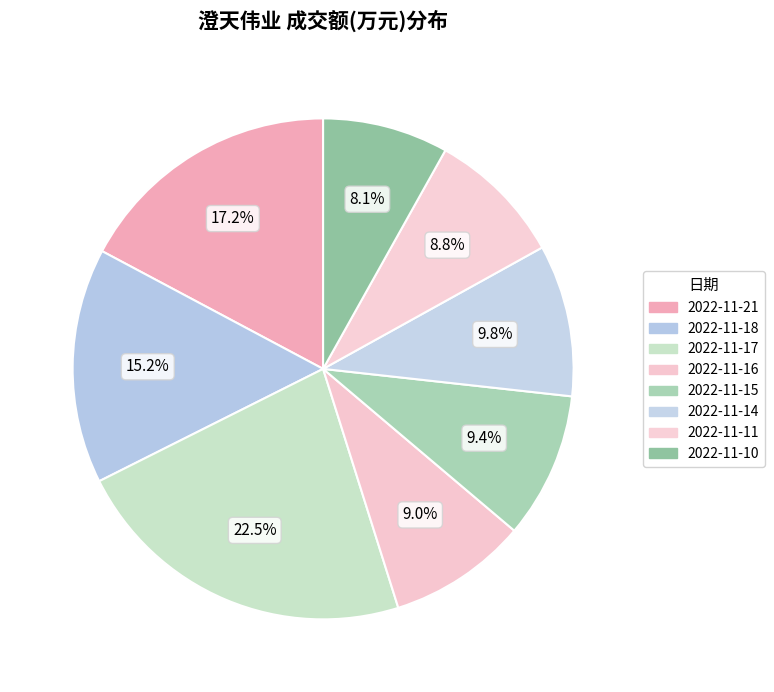

Is 2022-11-15 the majority of the pie?

No